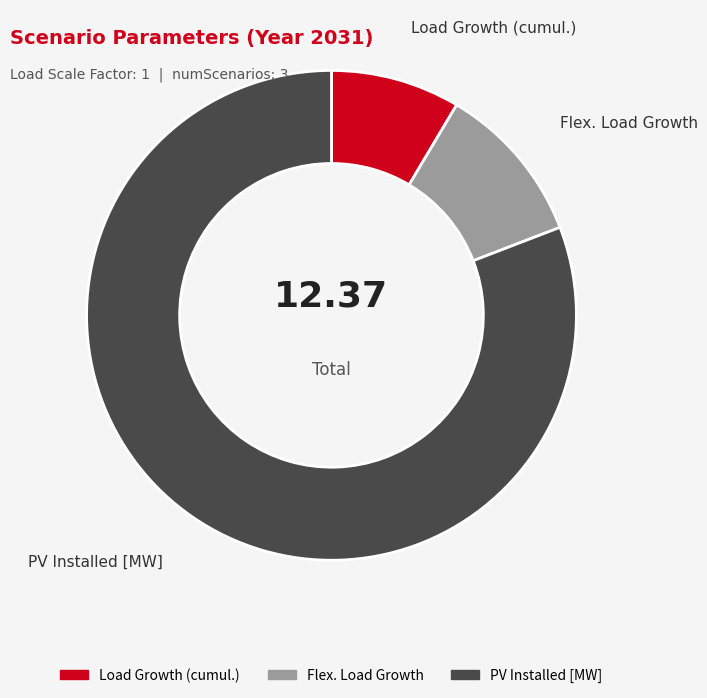

Is there a majority slice in this chart?

Yes